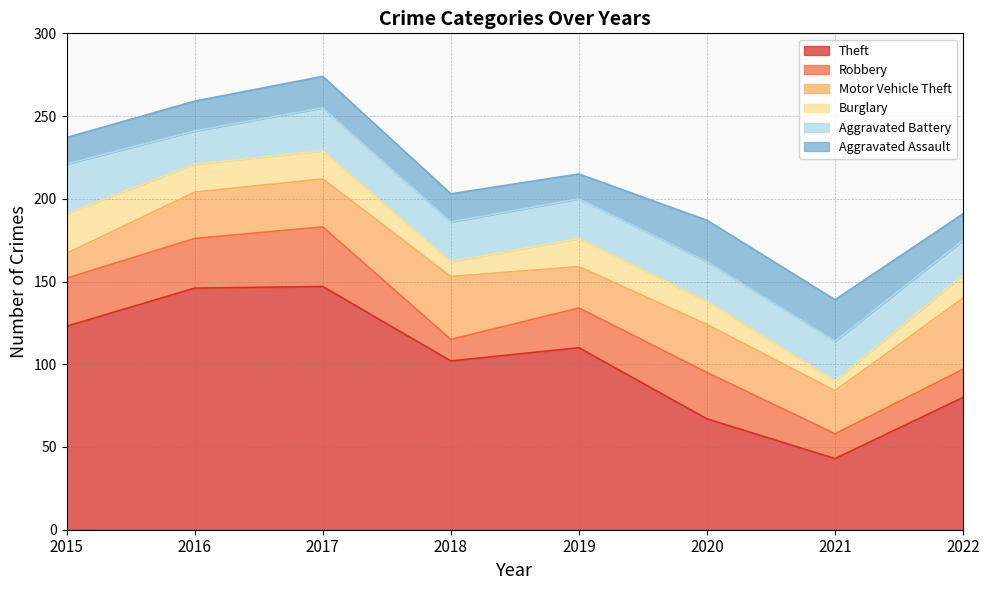

The value of Theft at 2021 is 43. True or false?

True